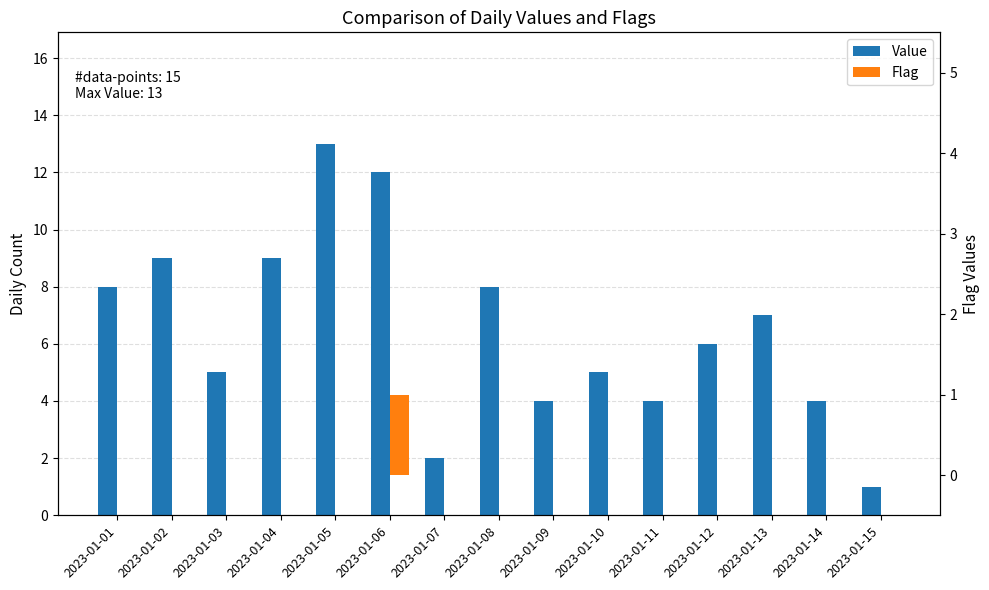

Which category has the highest value in the Flag series?

2023-01-06